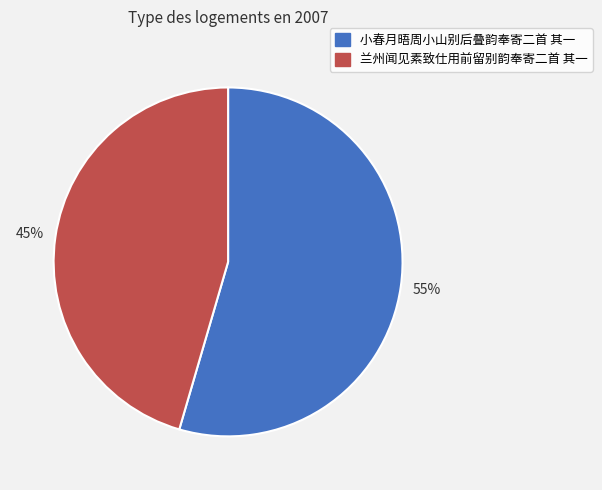

How many segments does this pie chart have?

2